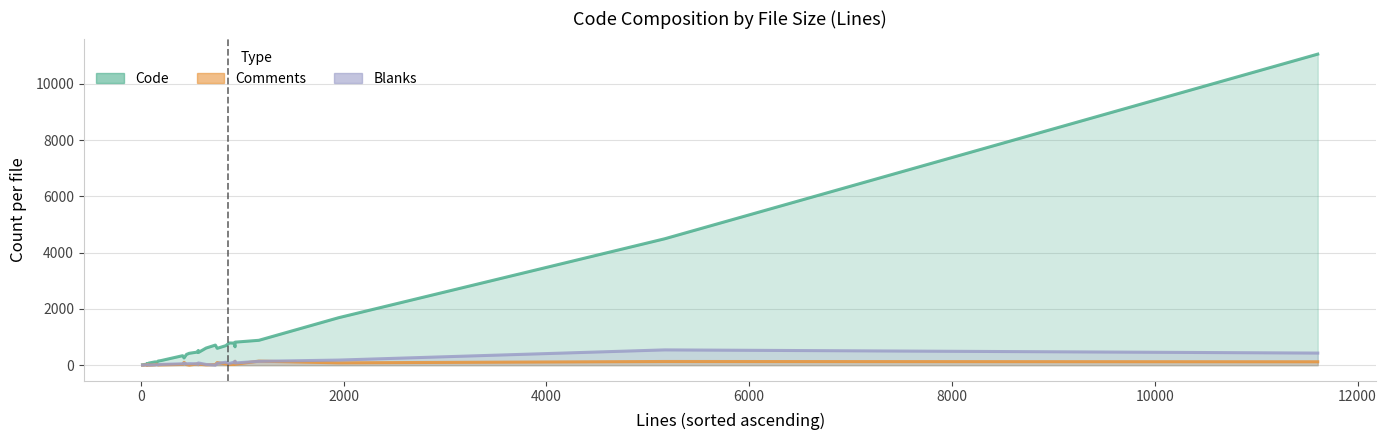

True or false: Code and Blanks cross at least once.

False